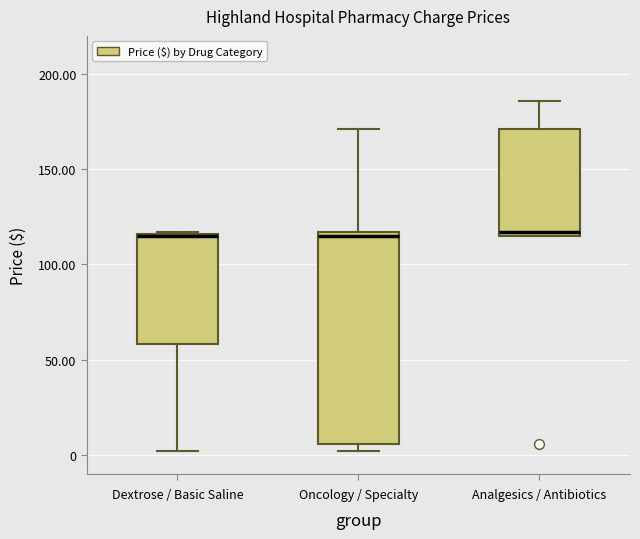

Where is the upper edge of the box for Oncology / Specialty on the y-axis? The values are not printed on the chart, so give them approximately, as read against the axis.

115